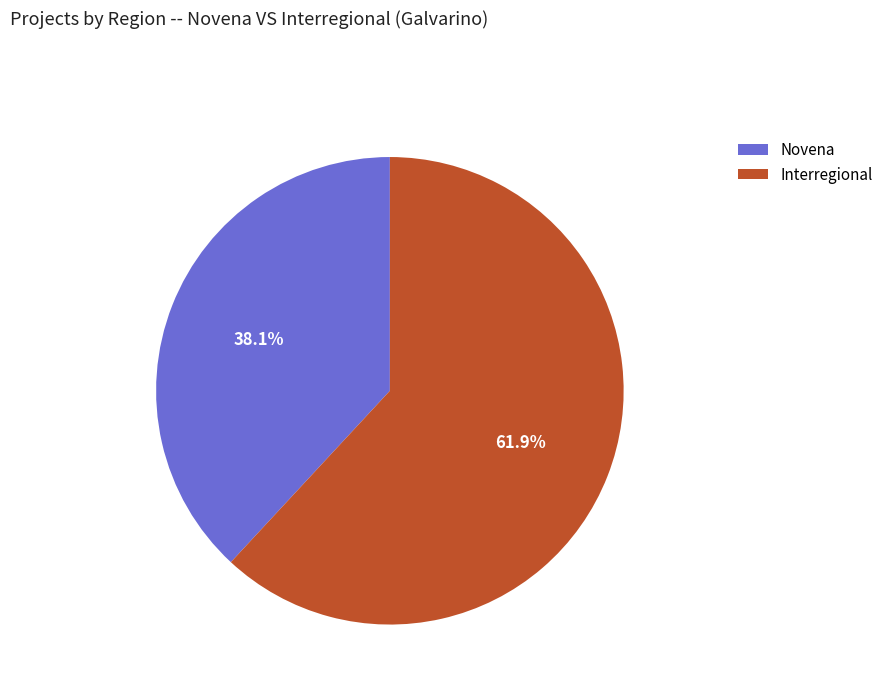

Combined, do Interregional and Novena account for over 50%?

Yes